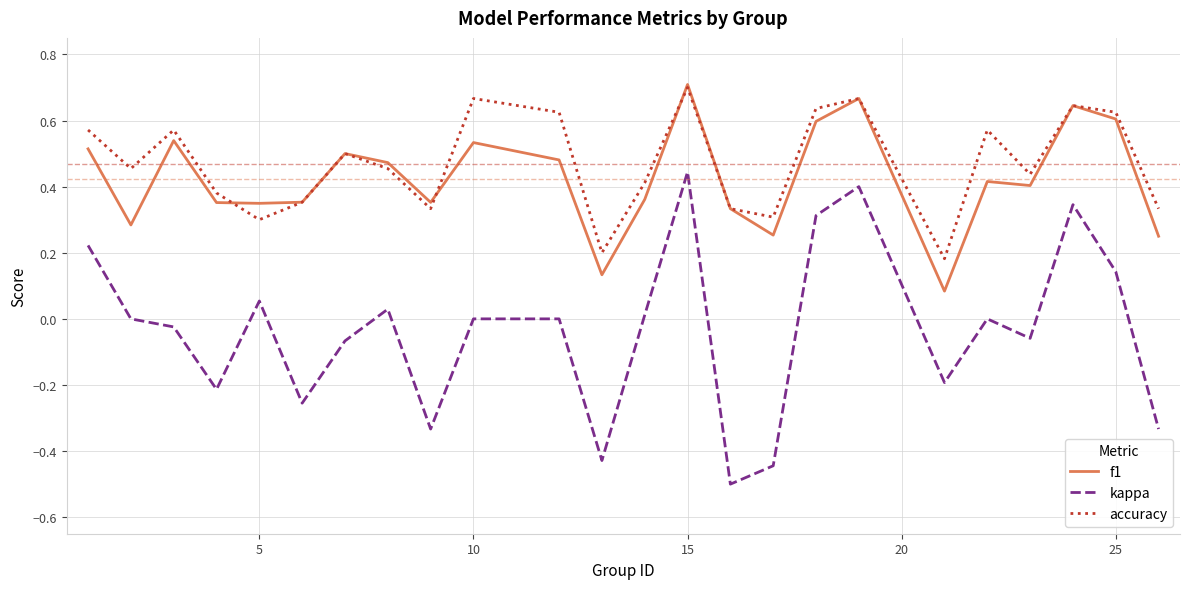

Which series has the largest range (max minus min)?

kappa